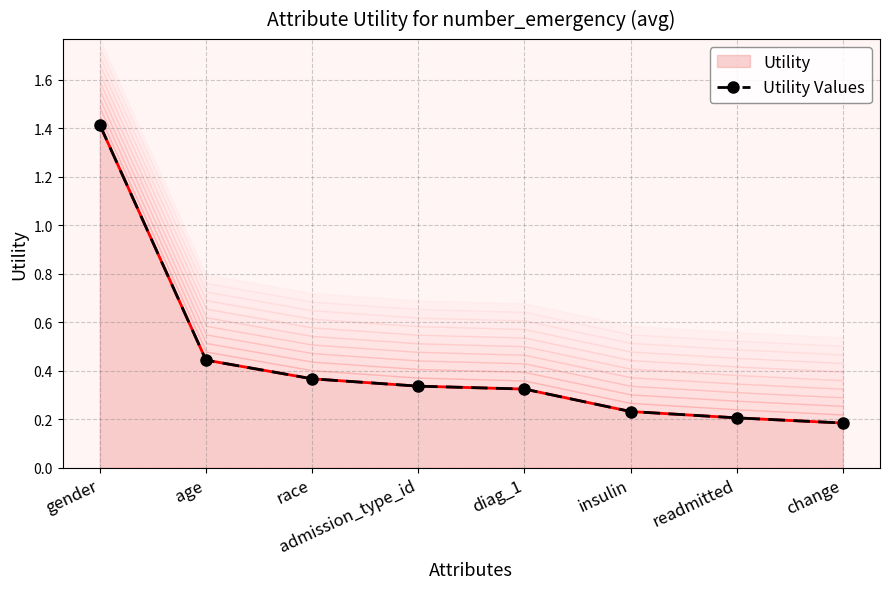

What is the label of the 2nd point from the left?

age